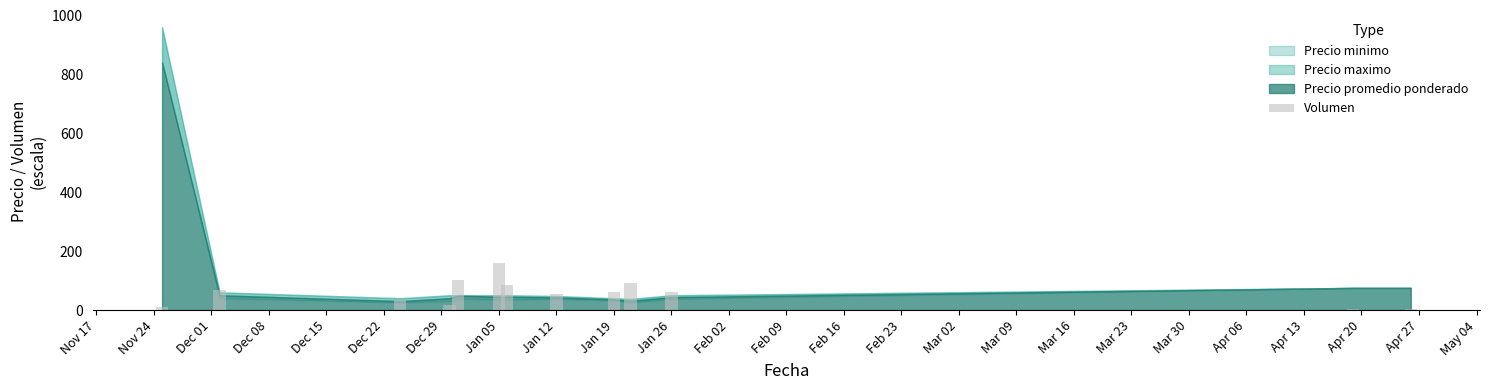

What is the sum of all values?

748.4